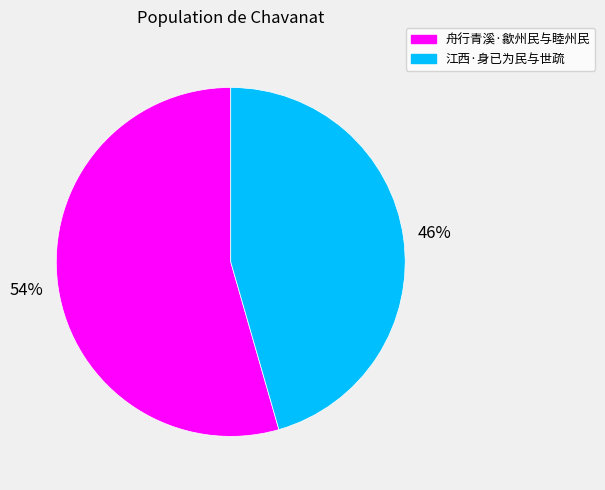

Between 江西·身已为民与世疏 and 舟行青溪·歙州民与睦州民, which is larger?

舟行青溪·歙州民与睦州民